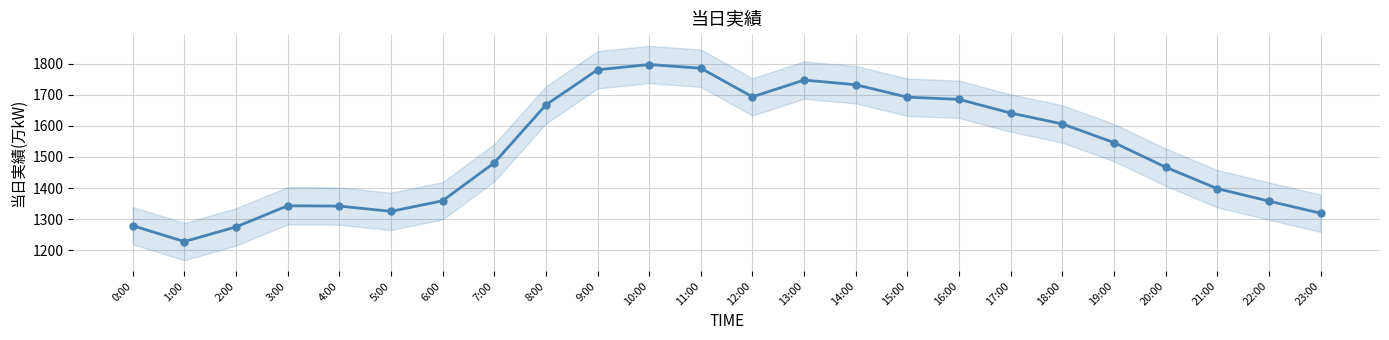

List the labels in order of value, smallest first.

1:00, 2:00, 0:00, 23:00, 5:00, 4:00, 3:00, 22:00, 6:00, 21:00, 20:00, 7:00, 19:00, 18:00, 17:00, 8:00, 16:00, 15:00, 12:00, 14:00, 13:00, 9:00, 11:00, 10:00